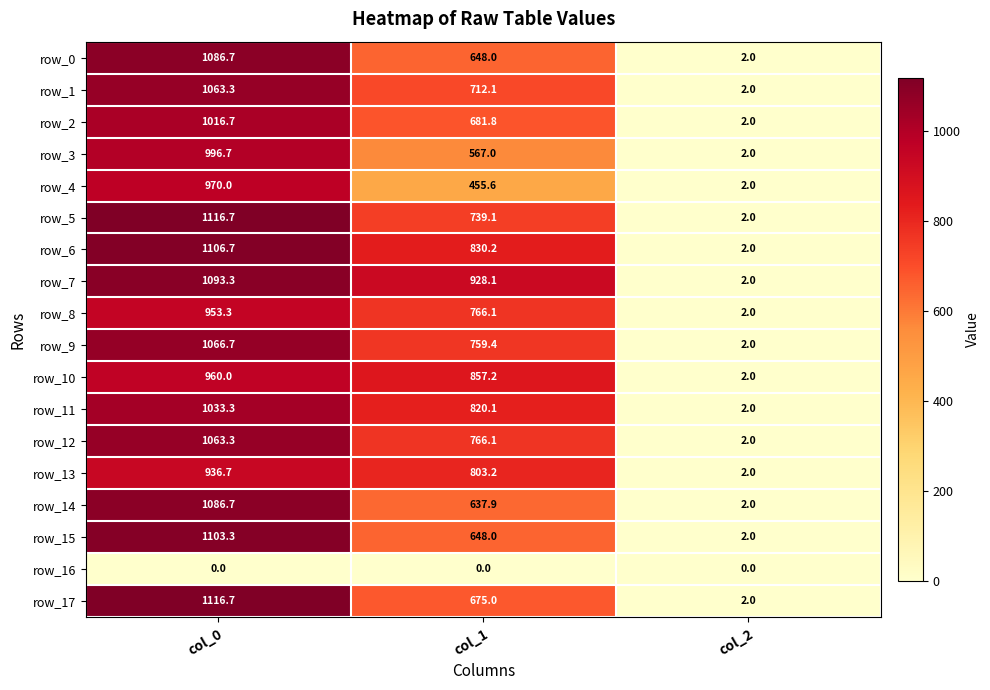

What is the sum of all row_17 values?

1793.7